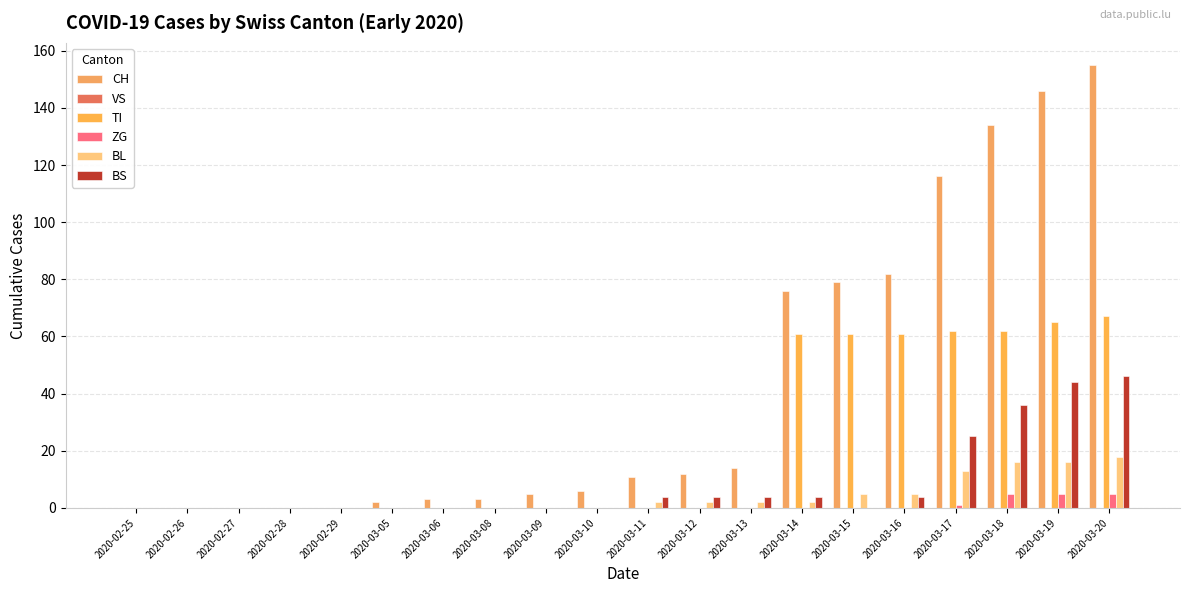

How many groups of bars are there?

20